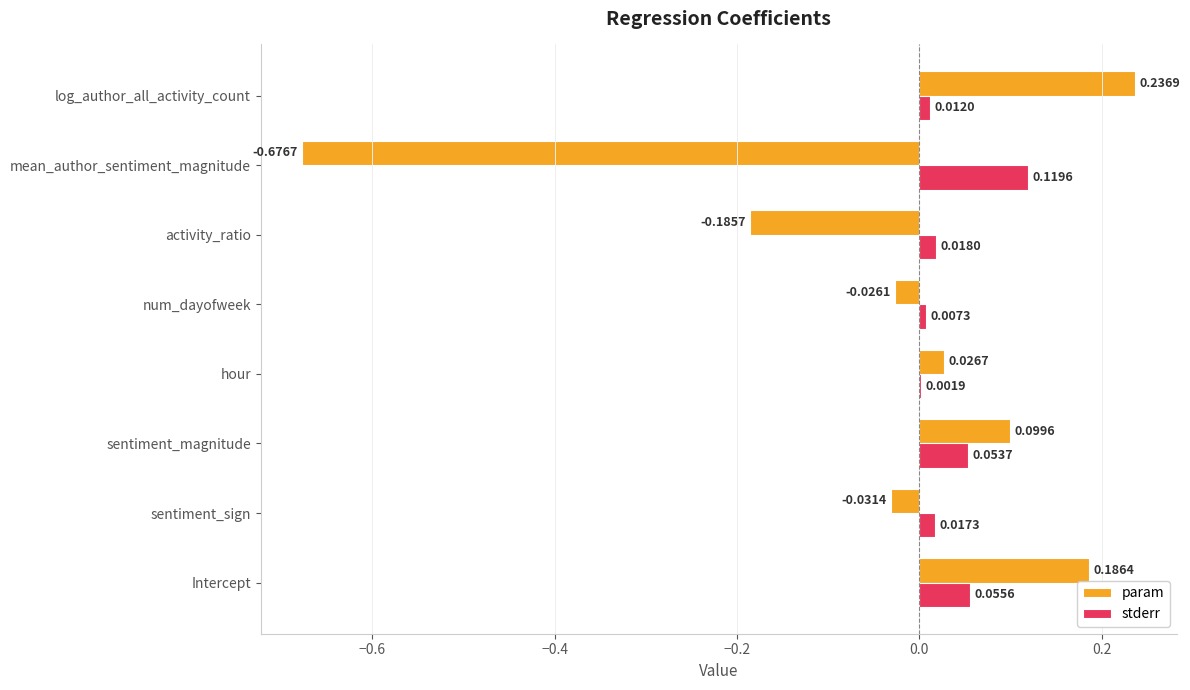

At which category does the chart reach its peak across all series?

log_author_all_activity_count